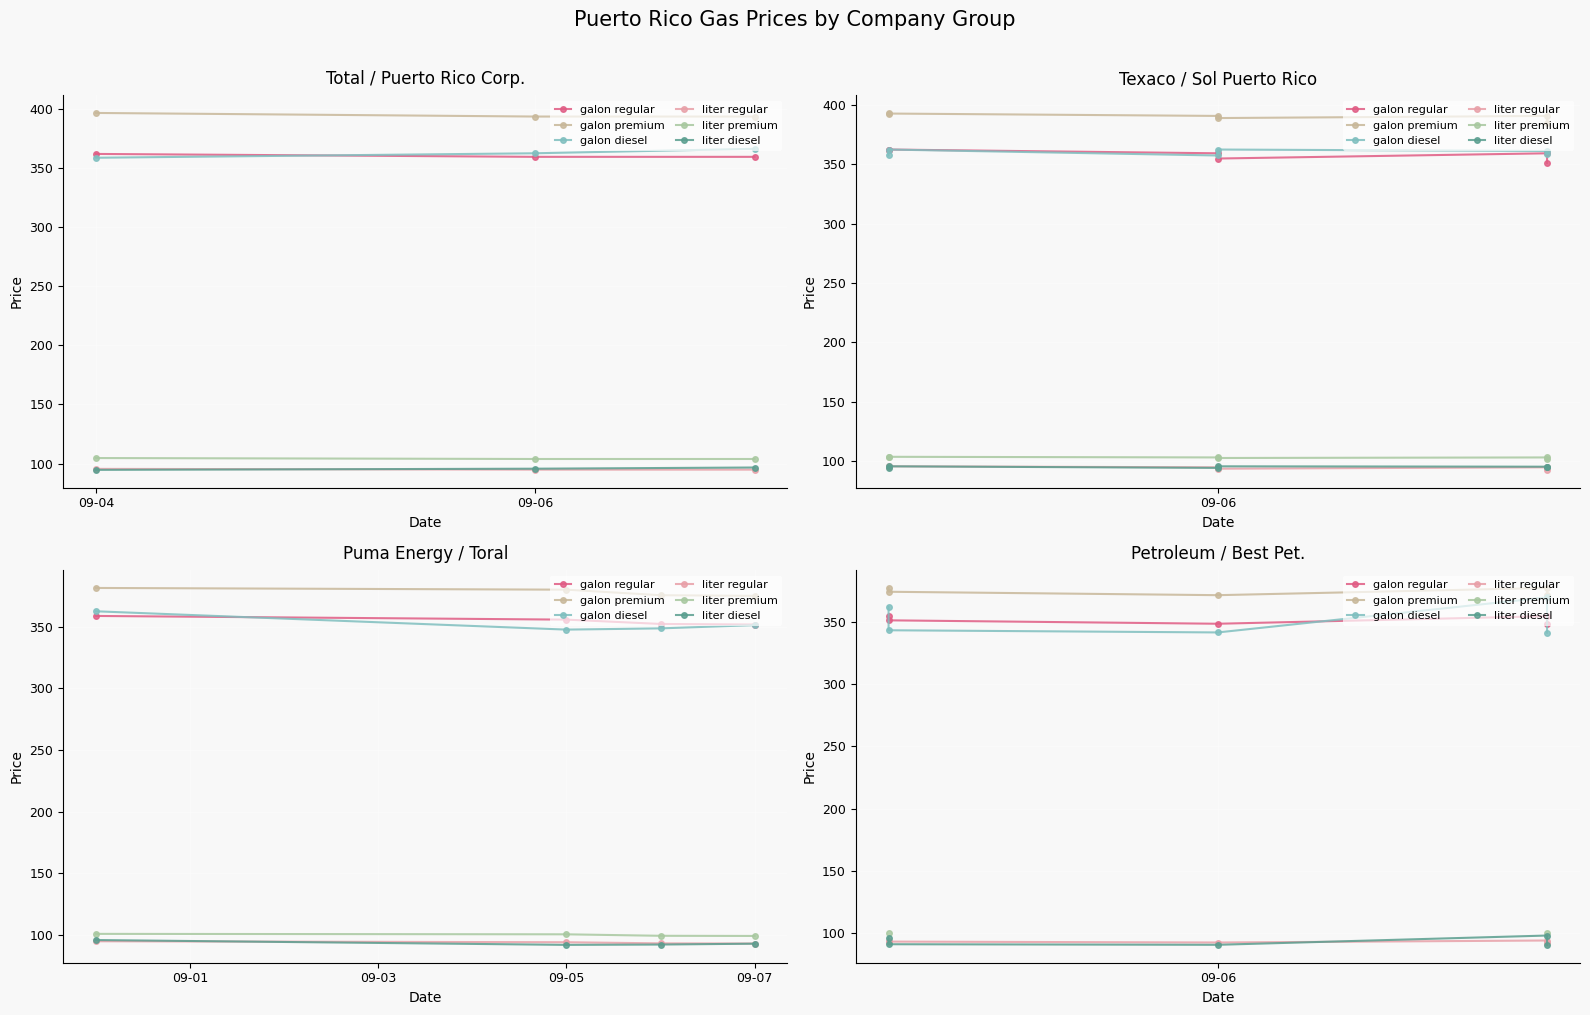

What is the approximate value of galon diesel at 09-06?

341.8